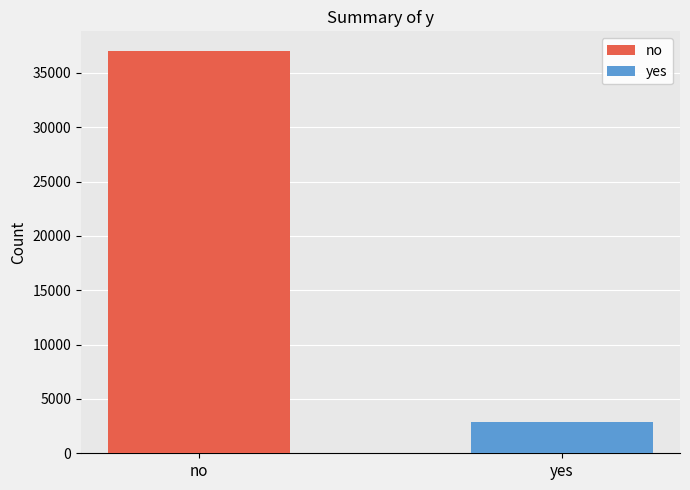

List the series in order of their peak value, highest first.

no, yes